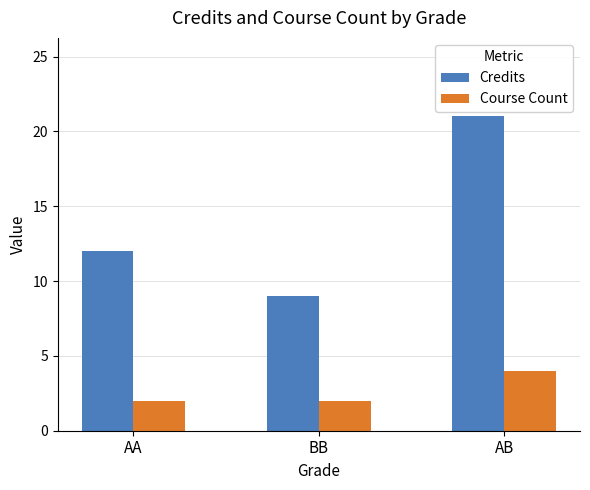

What position from the right is BB?

2